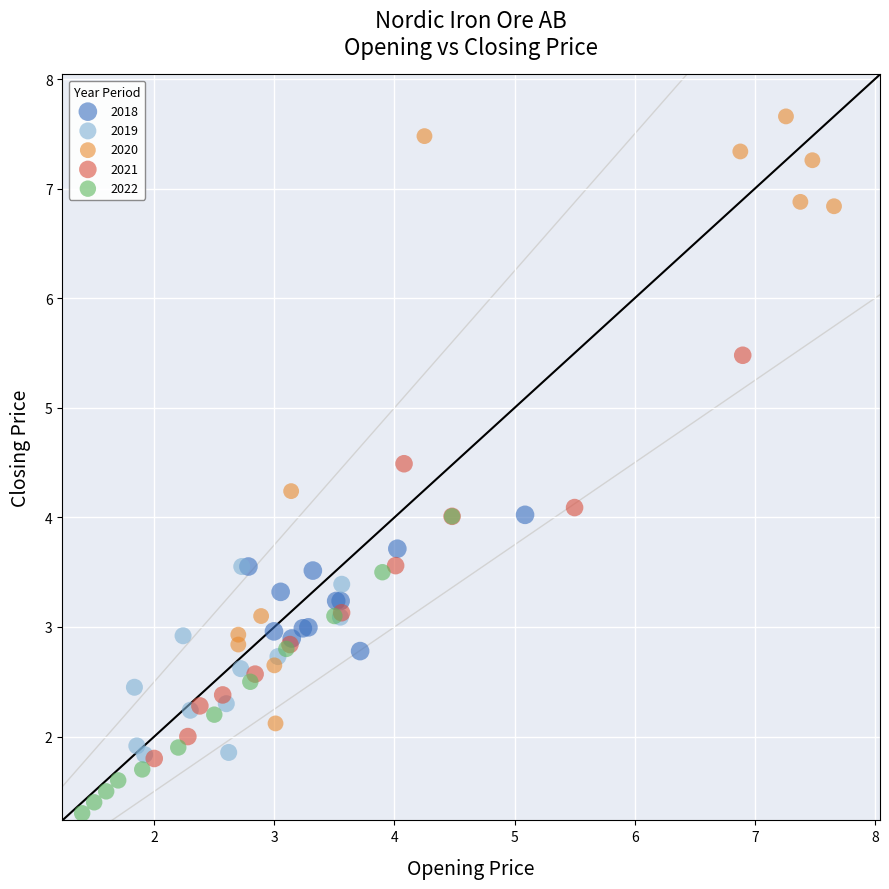

Which series has the largest Y range (max minus min)?

2020